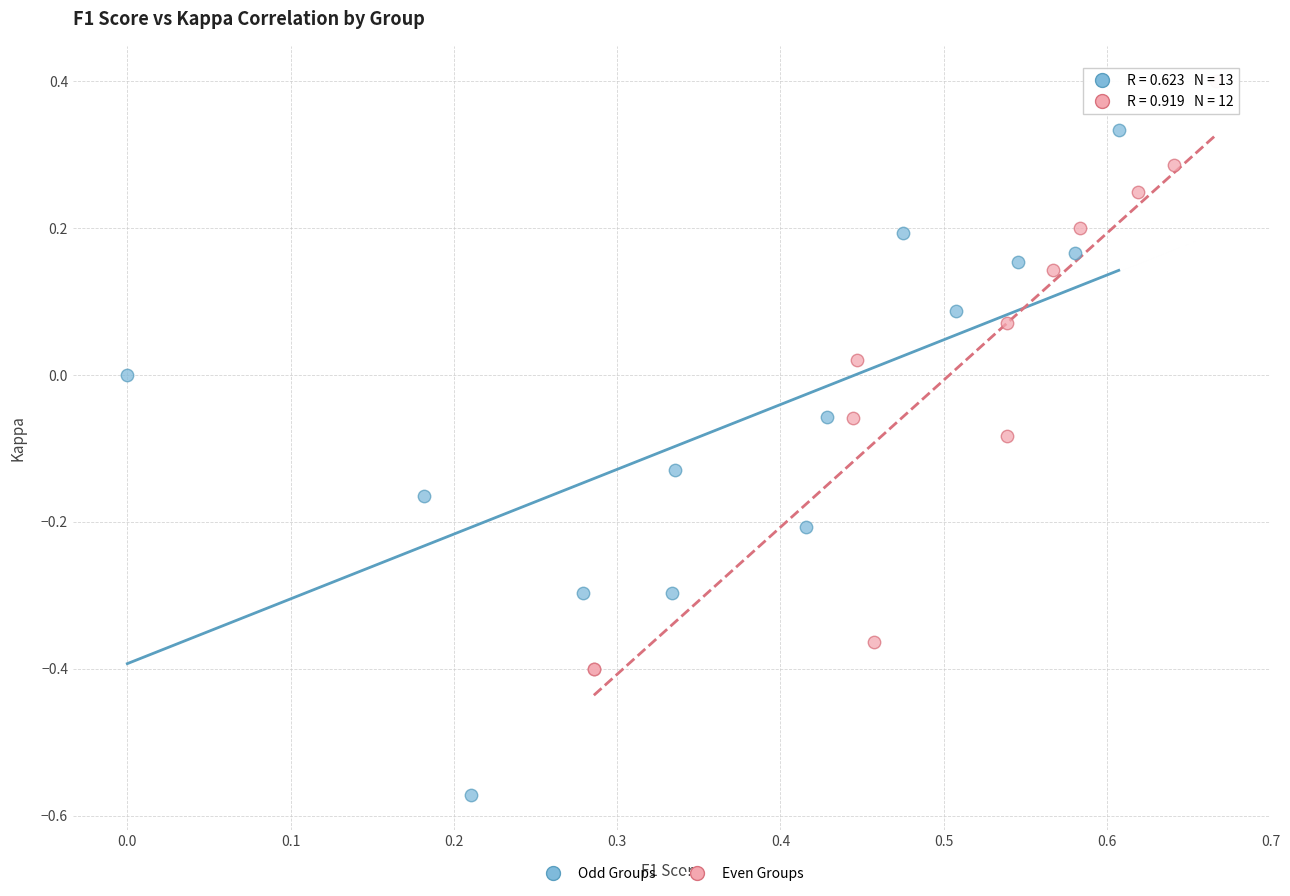

Which series has the largest Y range (max minus min)?

Odd Groups